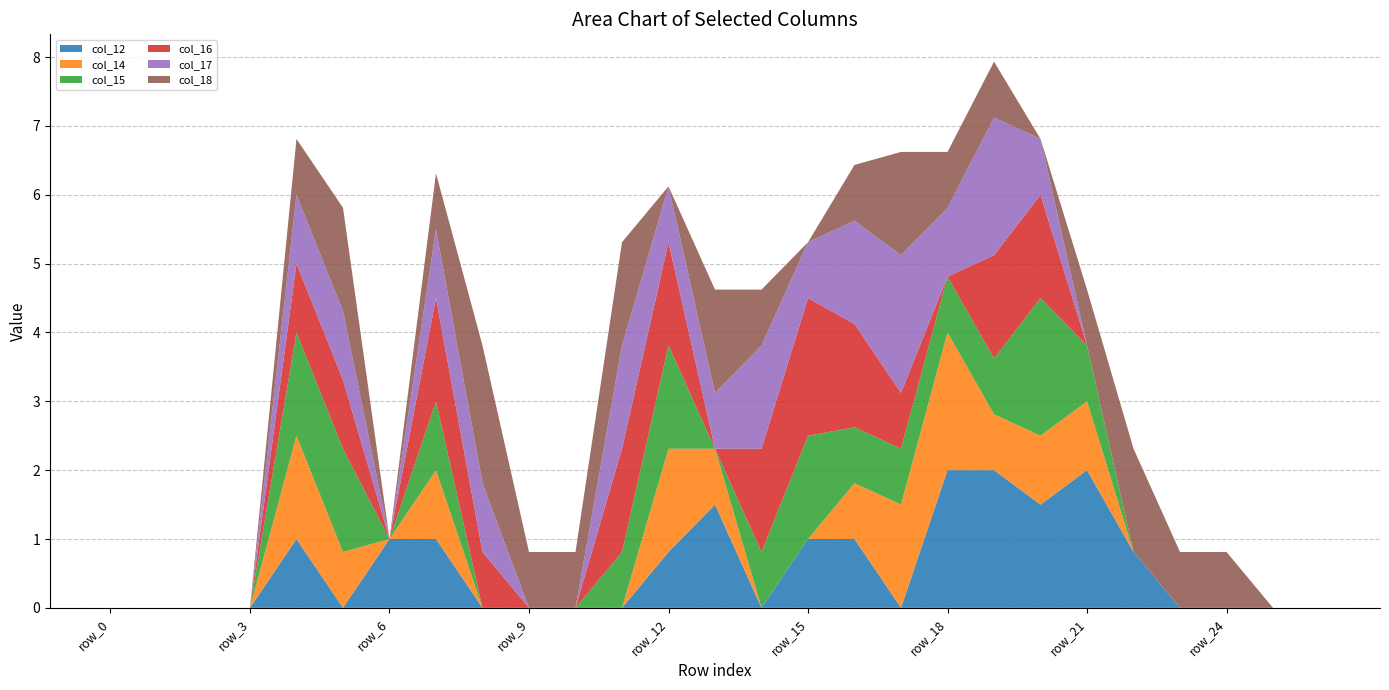

Reading right to left, transcribe all the data shown in this chart.

col_12: row_26=0.0	row_25=0.0	row_24=0.0	row_23=0.0	row_22=0.8	row_21=2.0	row_20=1.5	row_19=2.0	row_18=2.0	row_17=0.0	row_16=1.0	row_15=1.0	row_14=0.0	row_13=1.5	row_12=0.8	row_11=0.0	row_10=0.0	row_9=0.0	row_8=0.0	row_7=1.0	row_6=1.0	row_5=0.0	row_4=1.0	row_3=0.0	row_2=0.0	row_1=0.0	row_0=0.0
col_14: row_26=0.0	row_25=0.0	row_24=0.0	row_23=0.0	row_22=0.0	row_21=1.0	row_20=1.0	row_19=0.8	row_18=2.0	row_17=1.5	row_16=0.8	row_15=0.0	row_14=0.0	row_13=0.8	row_12=1.5	row_11=0.0	row_10=0.0	row_9=0.0	row_8=0.0	row_7=1.0	row_6=0.0	row_5=0.8	row_4=1.5	row_3=0.0	row_2=0.0	row_1=0.0	row_0=0.0
col_15: row_26=0.0	row_25=0.0	row_24=0.0	row_23=0.0	row_22=0.0	row_21=0.8	row_20=2.0	row_19=0.8	row_18=0.8	row_17=0.8	row_16=0.8	row_15=1.5	row_14=0.8	row_13=0.0	row_12=1.5	row_11=0.8	row_10=0.0	row_9=0.0	row_8=0.0	row_7=1.0	row_6=0.0	row_5=1.5	row_4=1.5	row_3=0.0	row_2=0.0	row_1=0.0	row_0=0.0
col_16: row_26=0.0	row_25=0.0	row_24=0.0	row_23=0.0	row_22=0.0	row_21=0.0	row_20=1.5	row_19=1.5	row_18=0.0	row_17=0.8	row_16=1.5	row_15=2.0	row_14=1.5	row_13=0.0	row_12=1.5	row_11=1.5	row_10=0.0	row_9=0.0	row_8=0.8	row_7=1.5	row_6=0.0	row_5=1.0	row_4=1.0	row_3=0.0	row_2=0.0	row_1=0.0	row_0=0.0
col_17: row_26=0.0	row_25=0.0	row_24=0.0	row_23=0.0	row_22=0.0	row_21=0.0	row_20=0.8	row_19=2.0	row_18=1.0	row_17=2.0	row_16=1.5	row_15=0.8	row_14=1.5	row_13=0.8	row_12=0.8	row_11=1.5	row_10=0.0	row_9=0.0	row_8=1.0	row_7=1.0	row_6=0.0	row_5=1.0	row_4=1.0	row_3=0.0	row_2=0.0	row_1=0.0	row_0=0.0
col_18: row_26=0.0	row_25=0.0	row_24=0.8	row_23=0.8	row_22=1.5	row_21=0.8	row_20=0.0	row_19=0.8	row_18=0.8	row_17=1.5	row_16=0.8	row_15=0.0	row_14=0.8	row_13=1.5	row_12=0.0	row_11=1.5	row_10=0.8	row_9=0.8	row_8=2.0	row_7=0.8	row_6=0.0	row_5=1.5	row_4=0.8	row_3=0.0	row_2=0.0	row_1=0.0	row_0=0.0